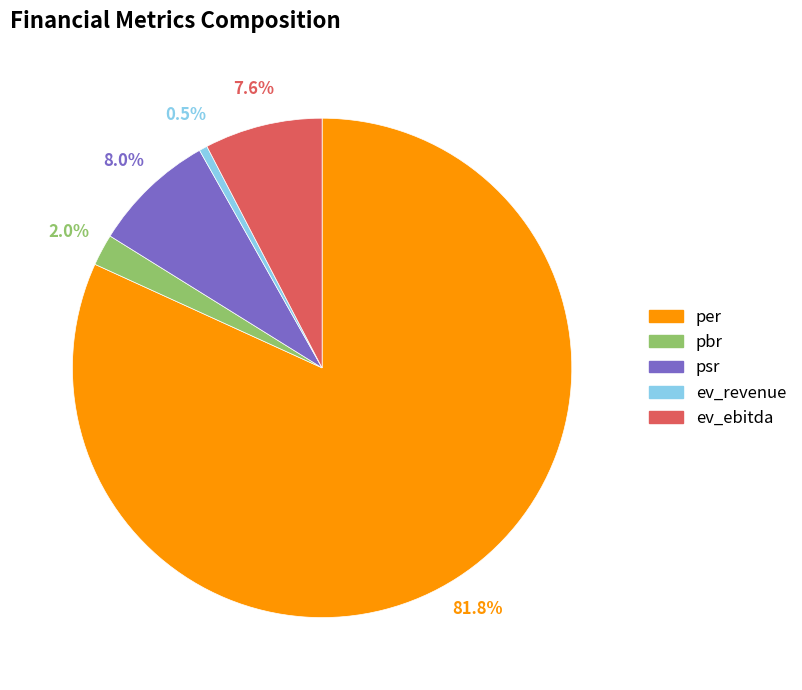

Is it true that ev_ebitda is 8% of the pie?

True